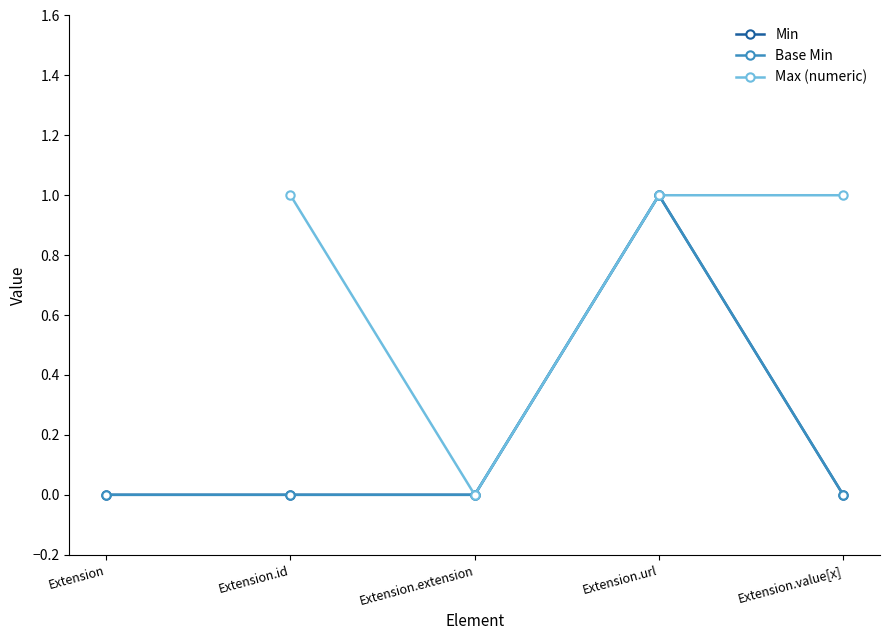

The Base Min series shows 0.6 at Extension.value[x]. True or false?

False